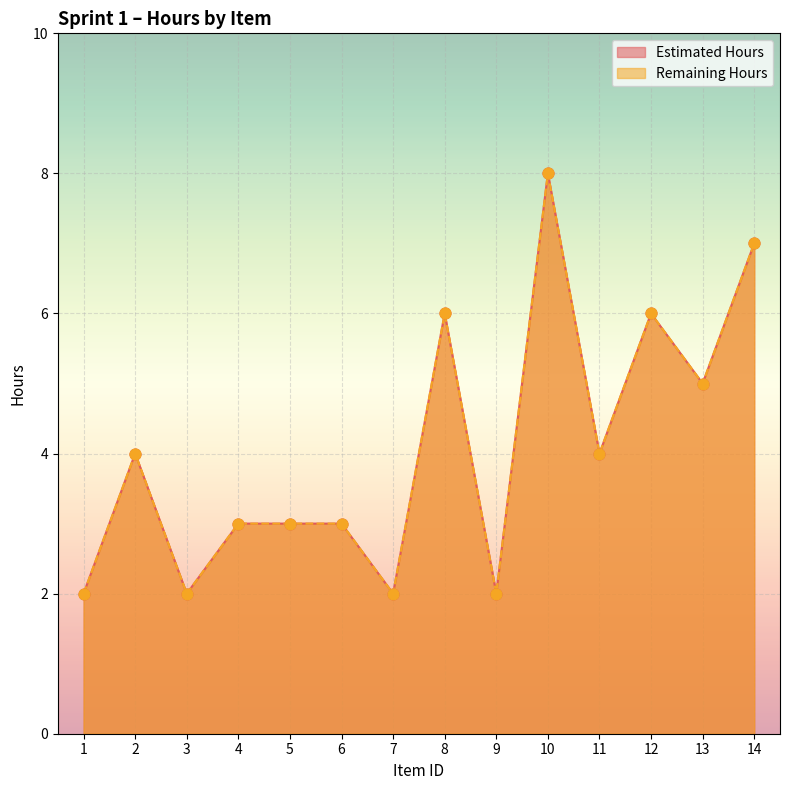

At how many categories does at least one series exceed 7?

1